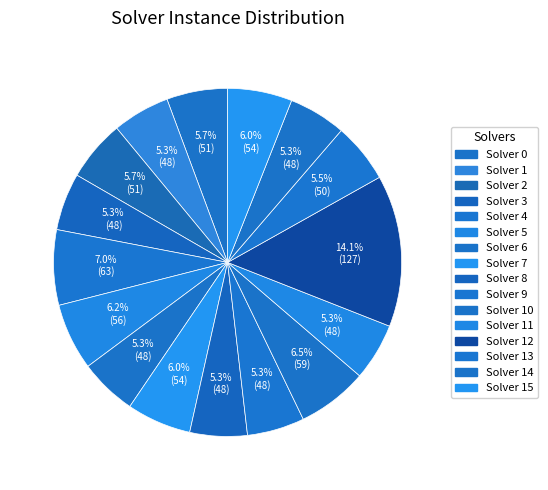

To the nearest percent, what is the difference between the largest and smallest slice percentages?

9%